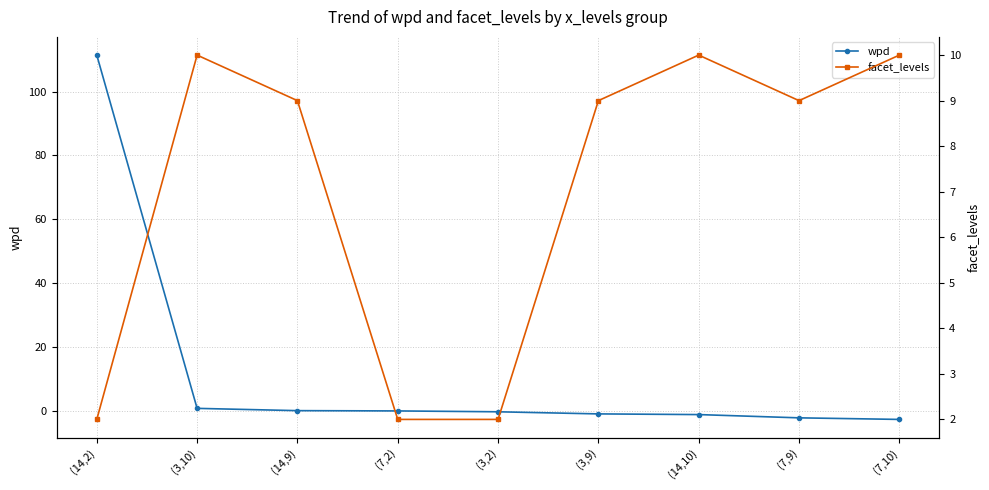

Which series changed the most between (14,2) and (14,9)?

wpd